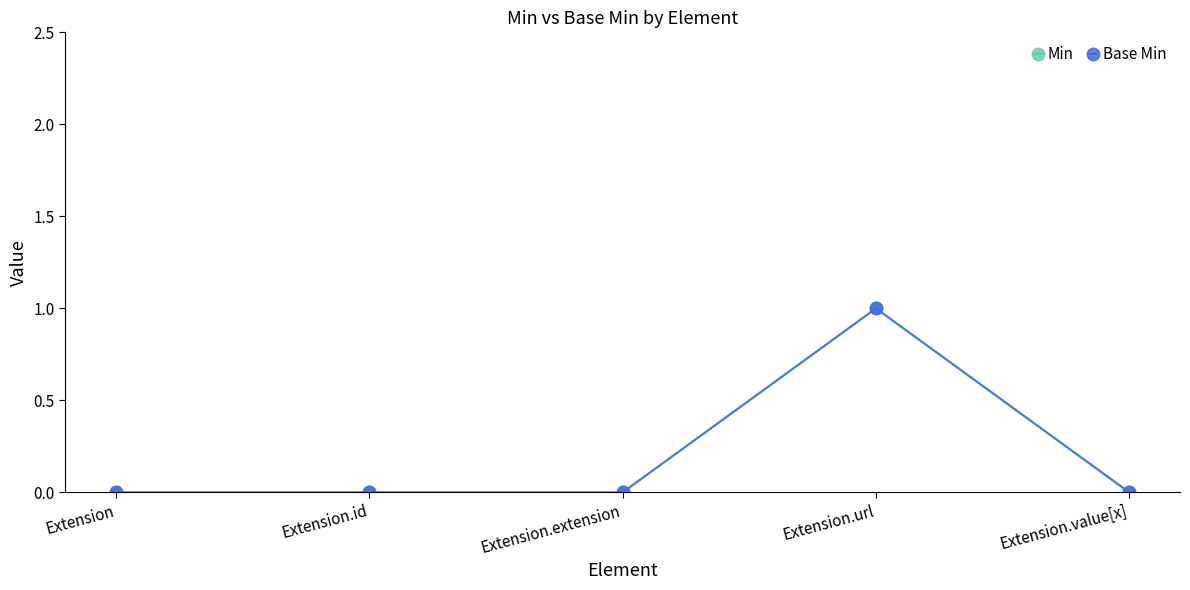

Between Extension.value[x] and Extension.url, which is larger?

Extension.url